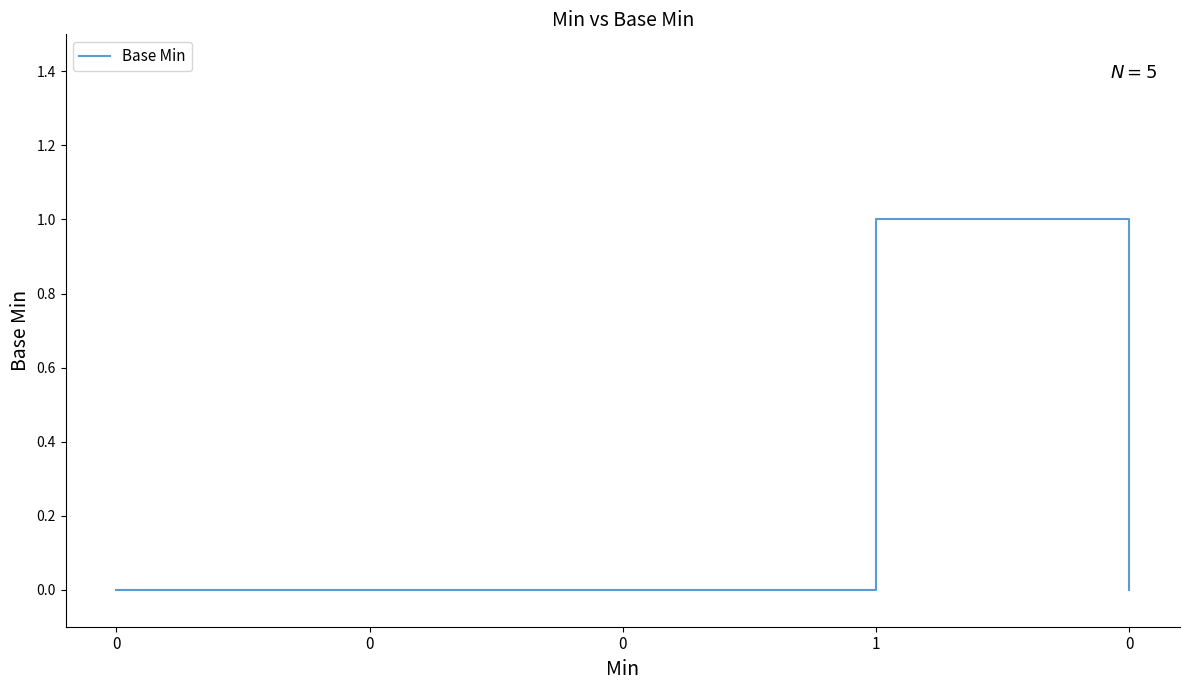

Count the number of categories in the chart.

5